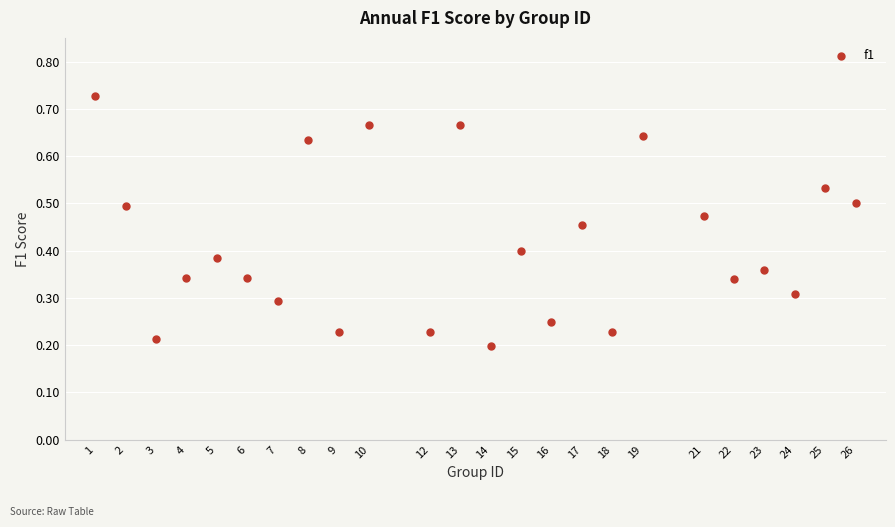

What is the range of X values (max minus min)?

25.0